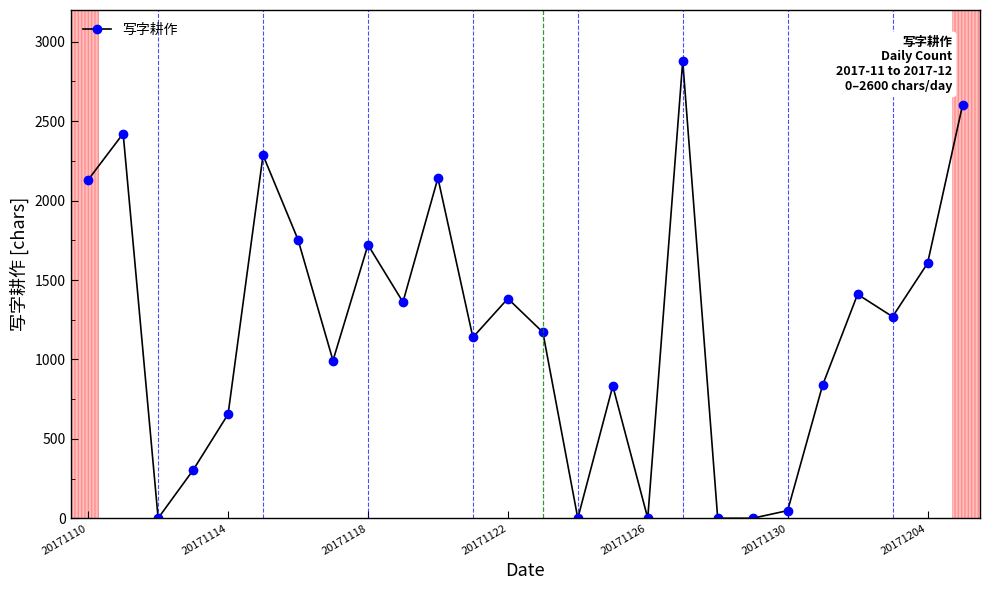

What is the greatest value displayed?

2879